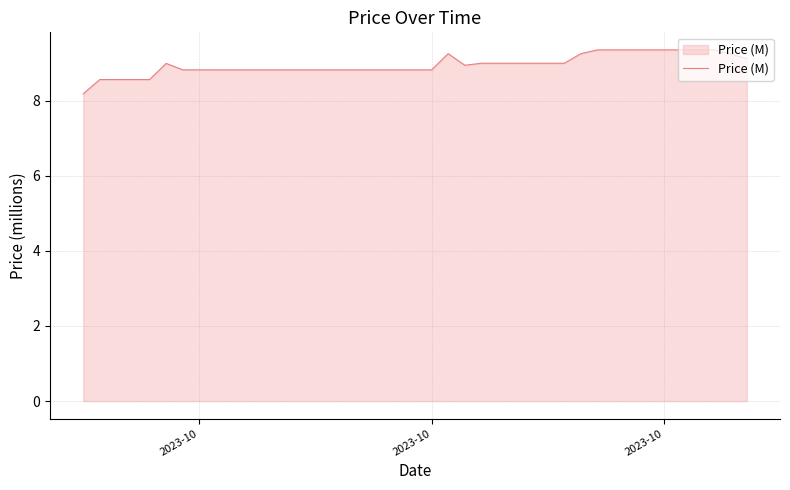

What is the difference between the maximum and minimum values?

1.2